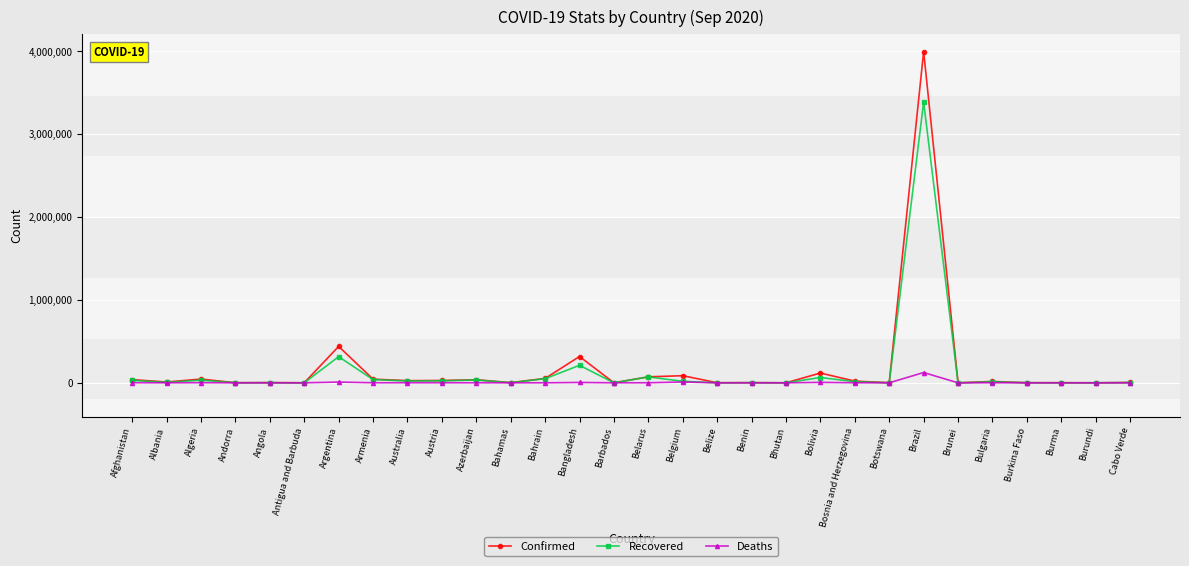

At how many categories does at least one series exceed 261989?

3